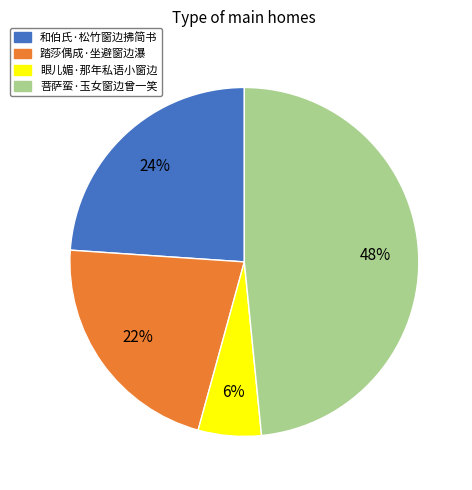

To the nearest percent, what portion does 踏莎偶成·坐避窗边瀑 represent?

22%